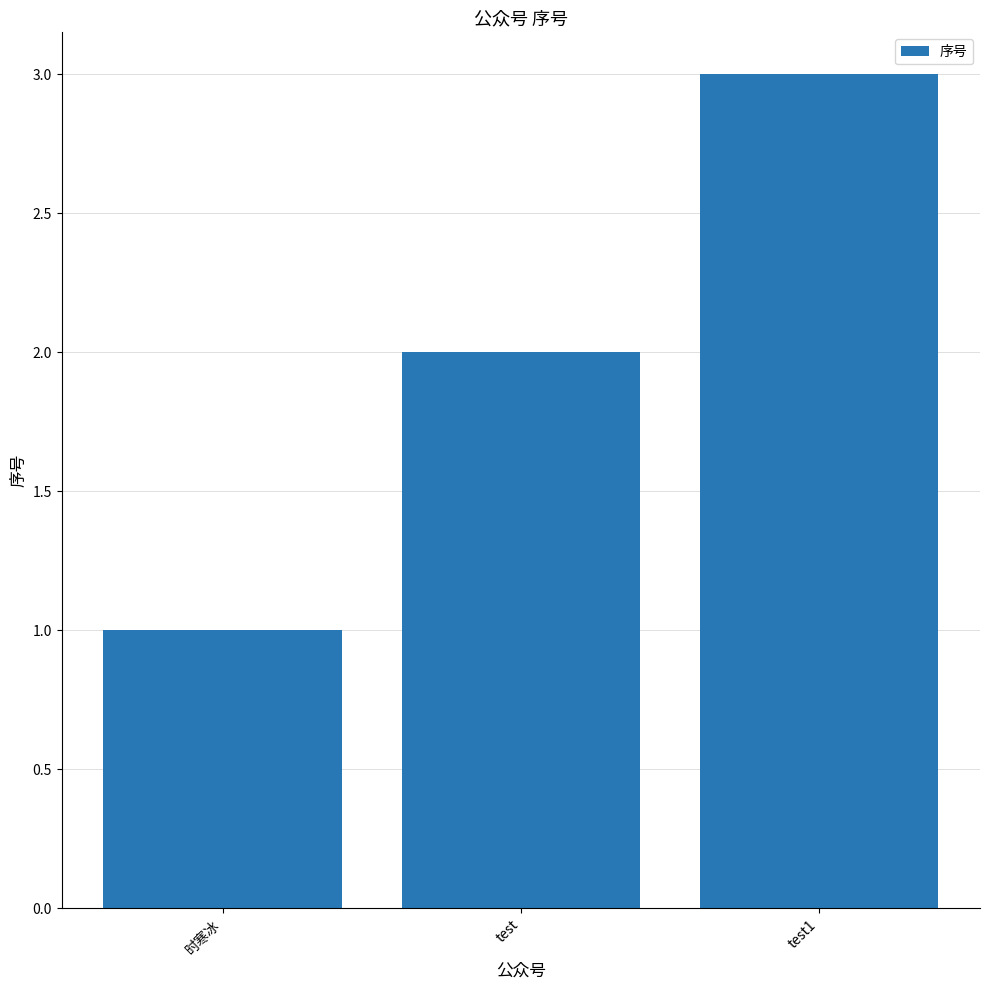

What is the label of the 2nd bar from the left?

test